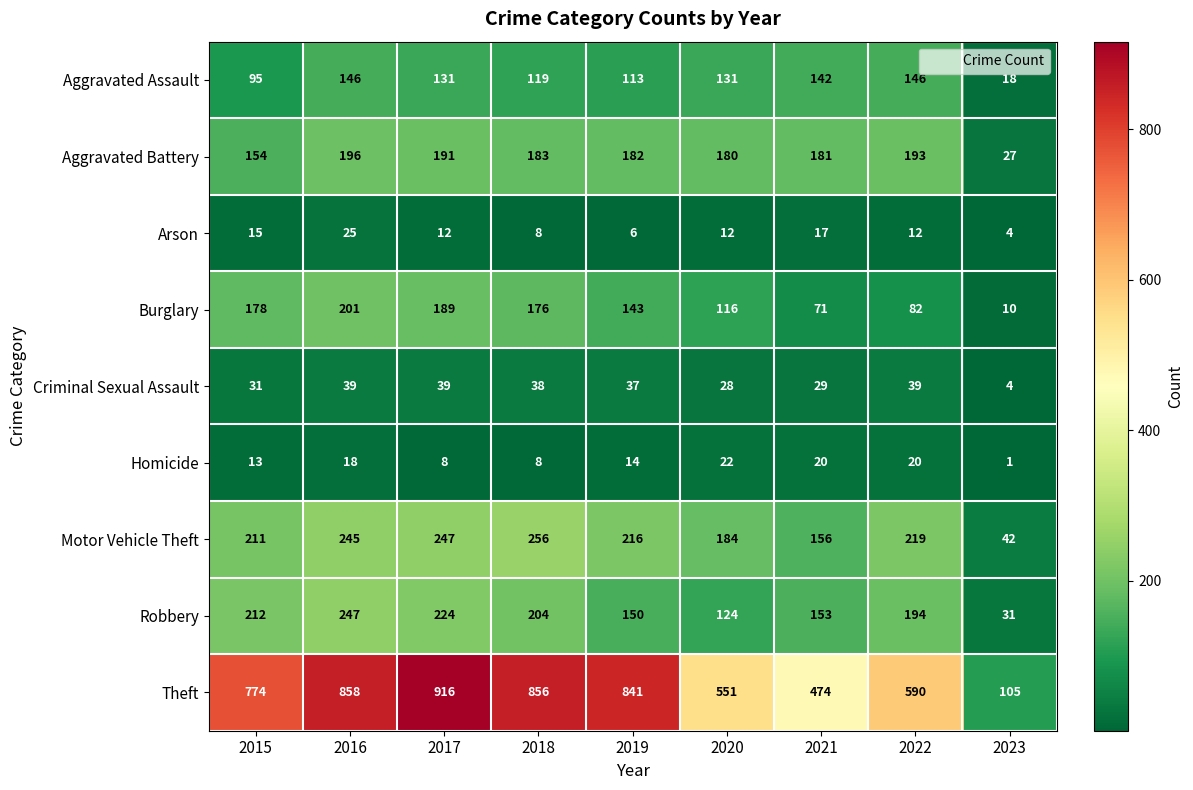

At how many categories does at least one series exceed 534?

7